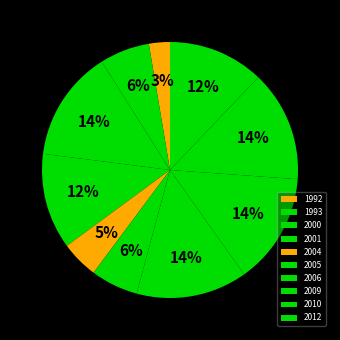

What is the largest slice in the pie chart?

2000